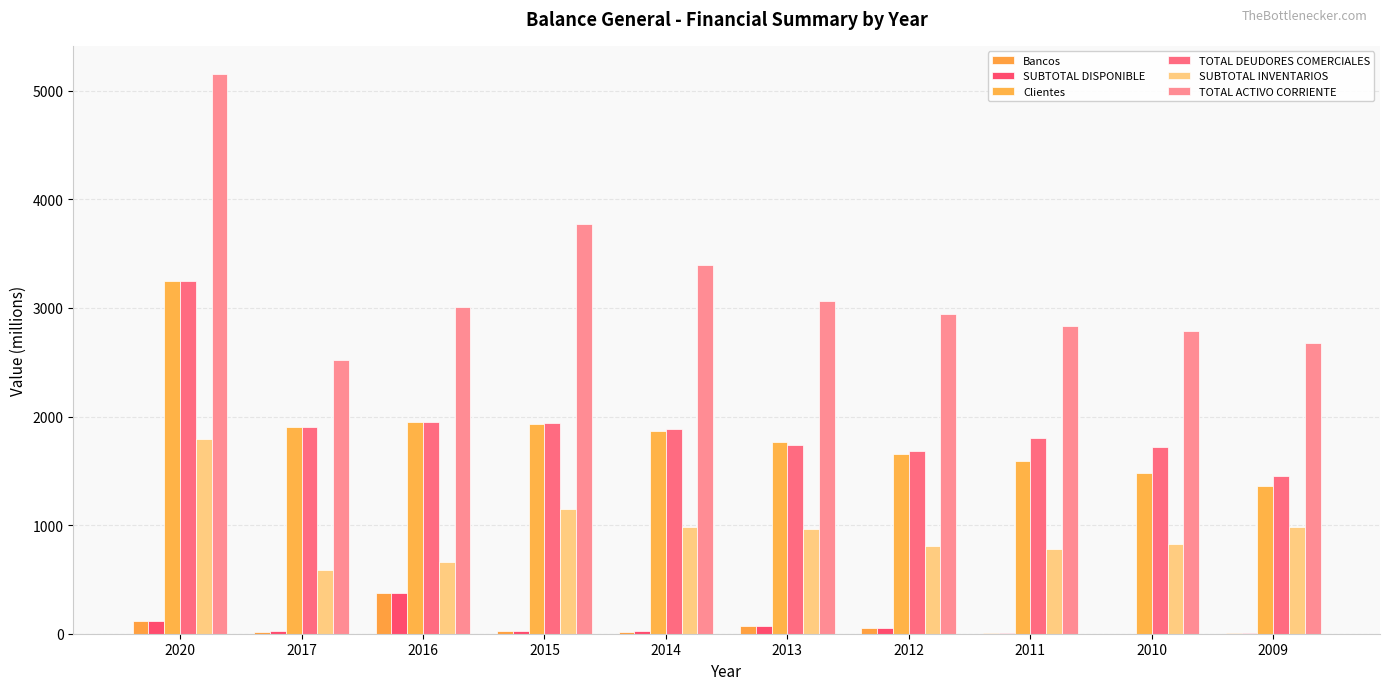

What is the value of the TOTAL ACTIVO CORRIENTE bar at the 3rd from the left?

3006.6